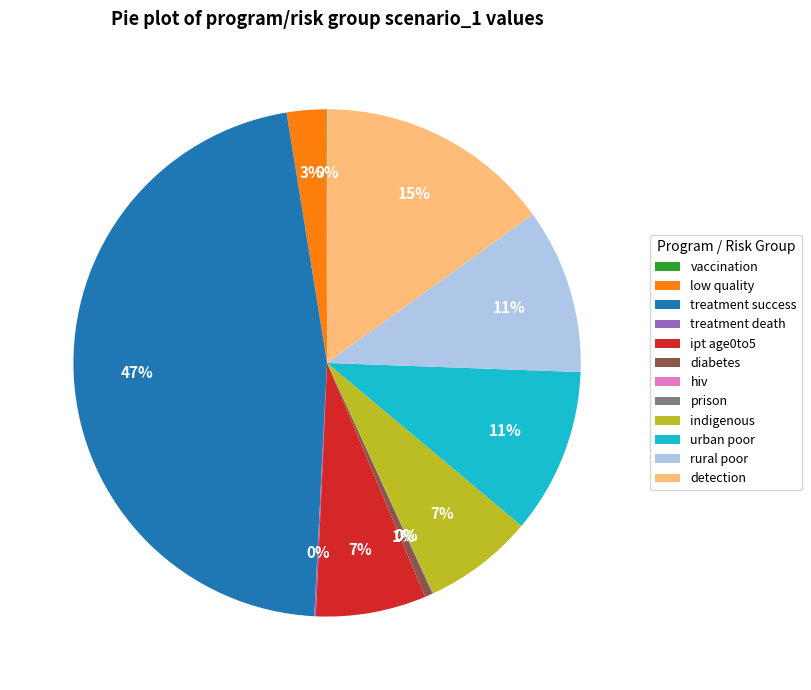

Does any single category account for the majority?

No